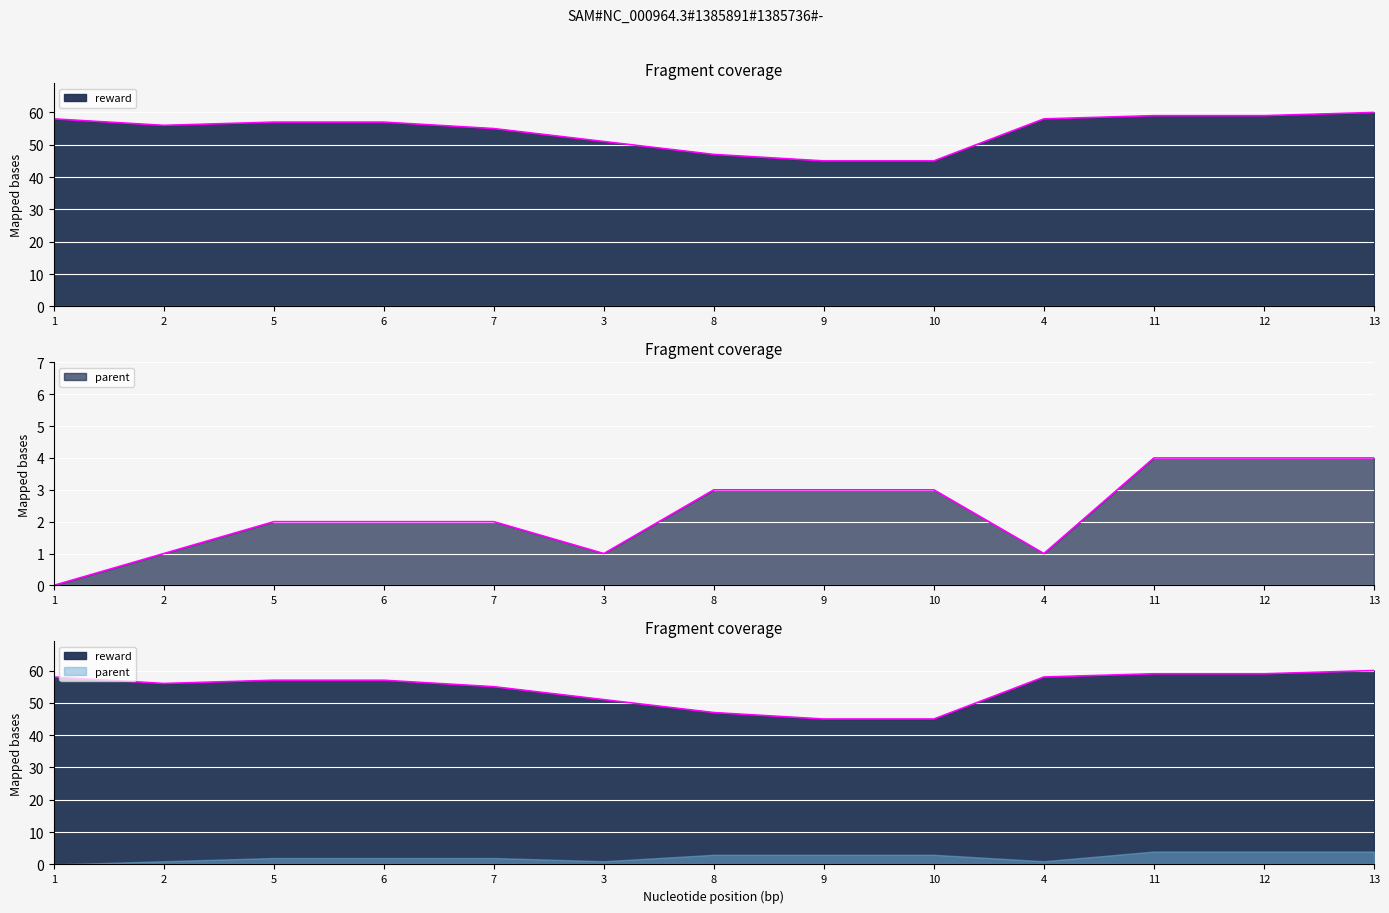

True or false: reward has a value of 30 at 12.

False